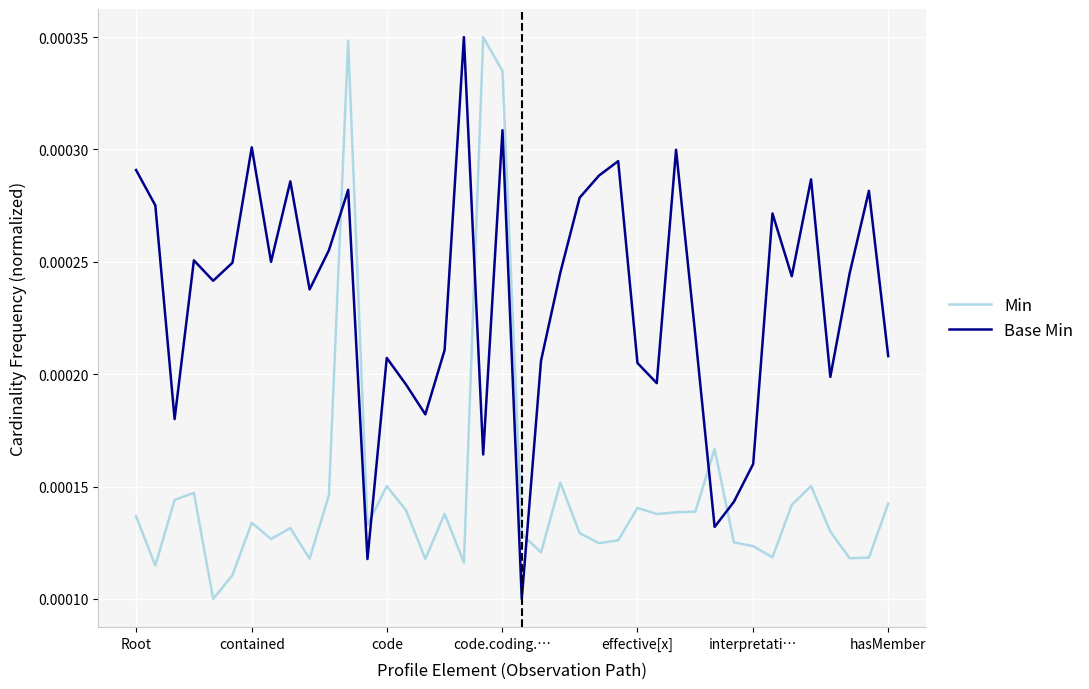

Which series has the largest total across all categories?

Base Min